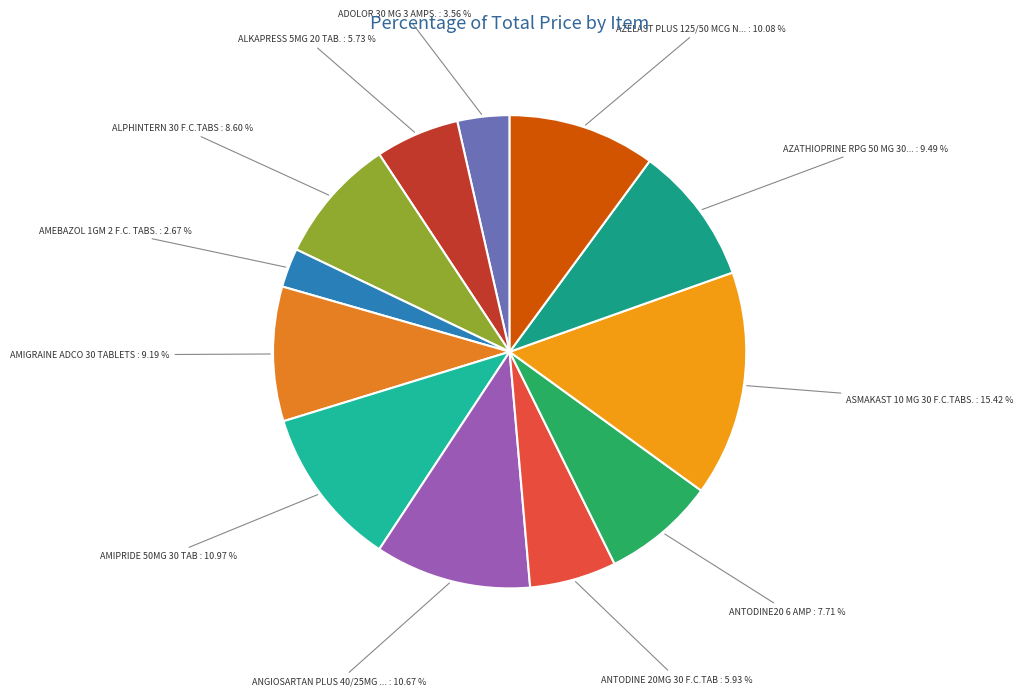

Does ANTODINE 20MG 30 F.C.TAB : 5.93 % account for over 50% of the chart?

No